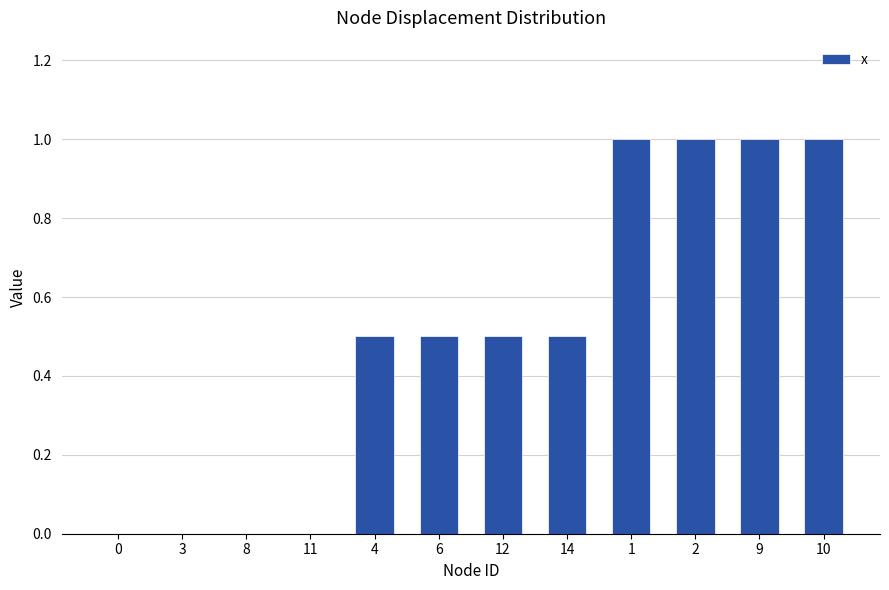

Is it true that the value at 1 is 1.0?

True